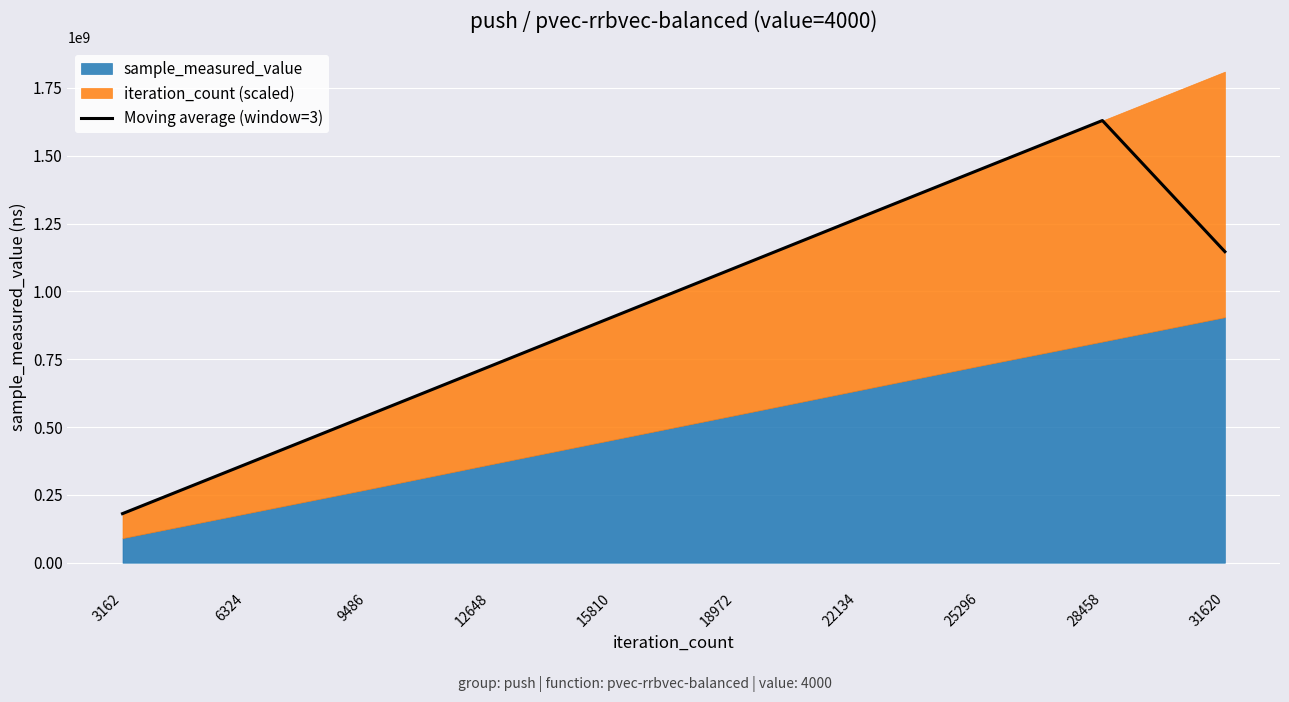

Between 6324 and 18972, which is larger?

18972